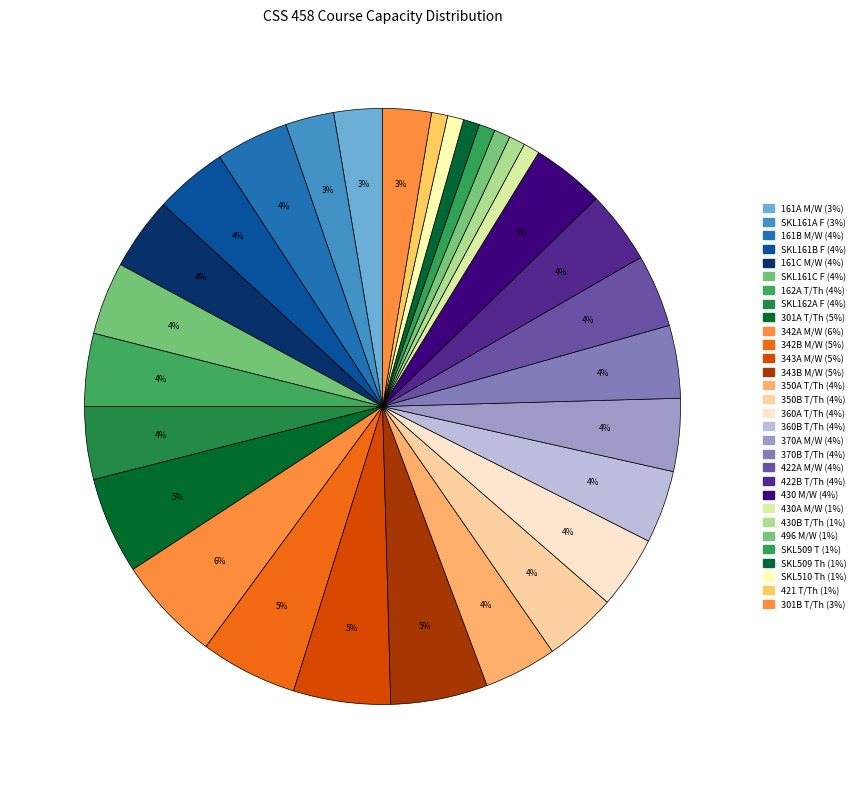

Count the number of slices in the pie.

30